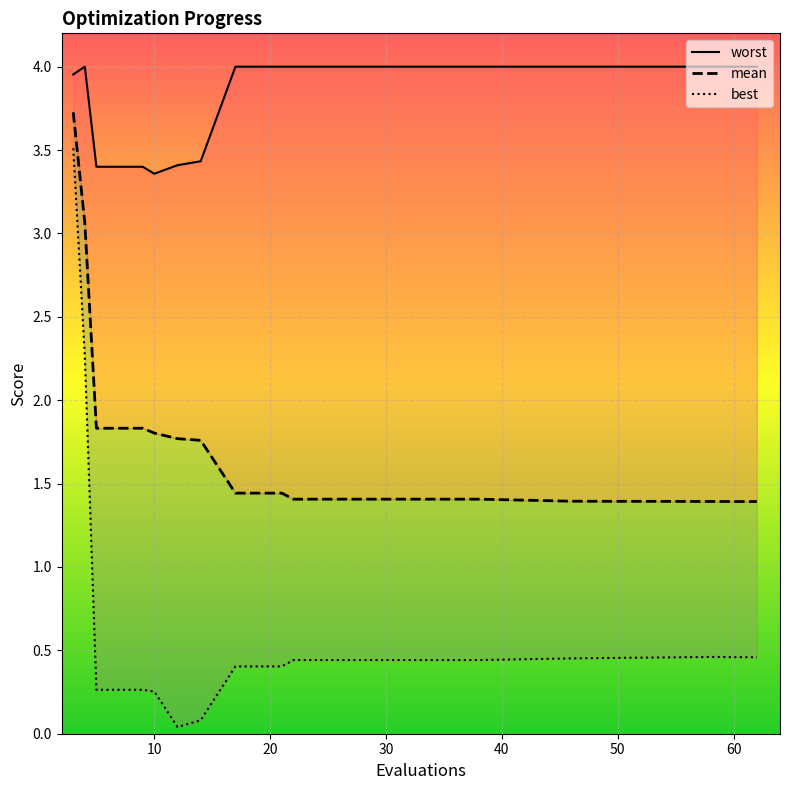

True or false: mean and worst cross at least once.

False